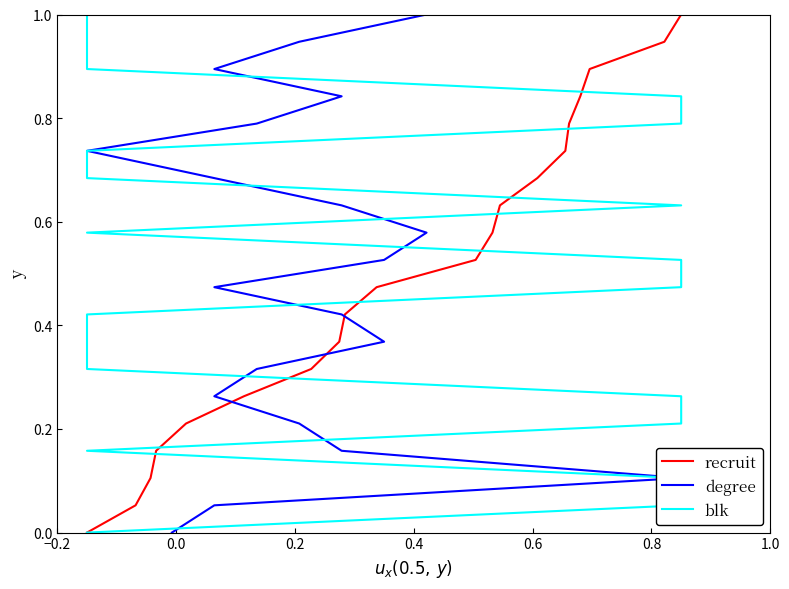

What is the highest value of the recruit series?

1.0